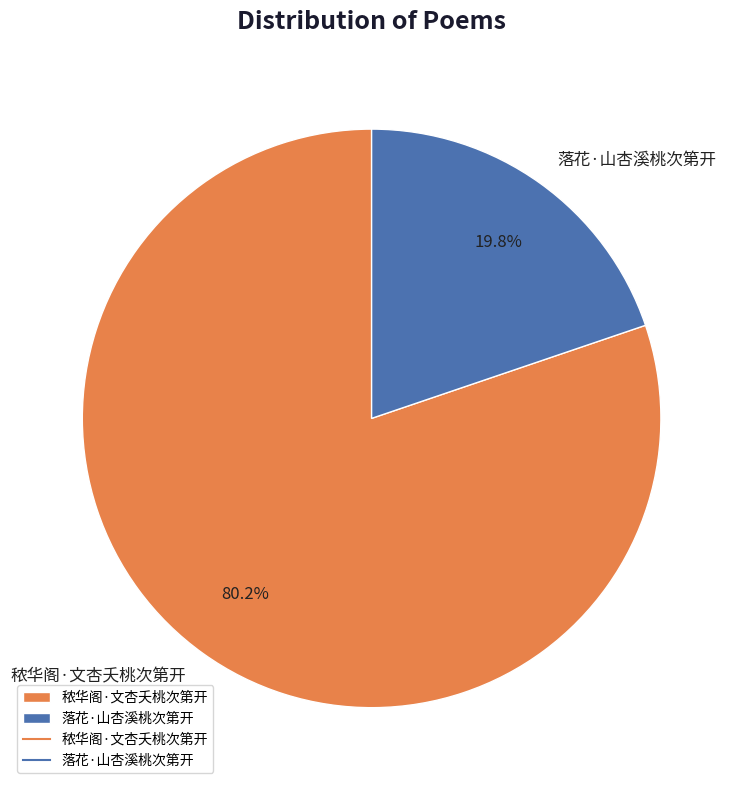

To the nearest percent, what is the difference between the 落花·山杏溪桃次第开 and 秾华阁·文杏夭桃次第开 slice percentages?

60%